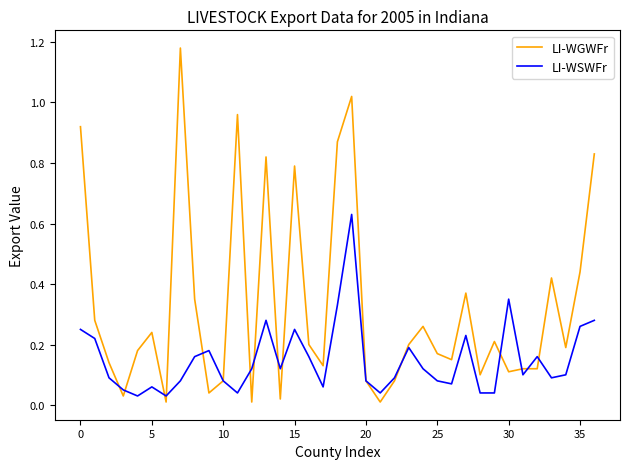

True or false: LI-WSWFr has more than 2 interior local peaks.

True